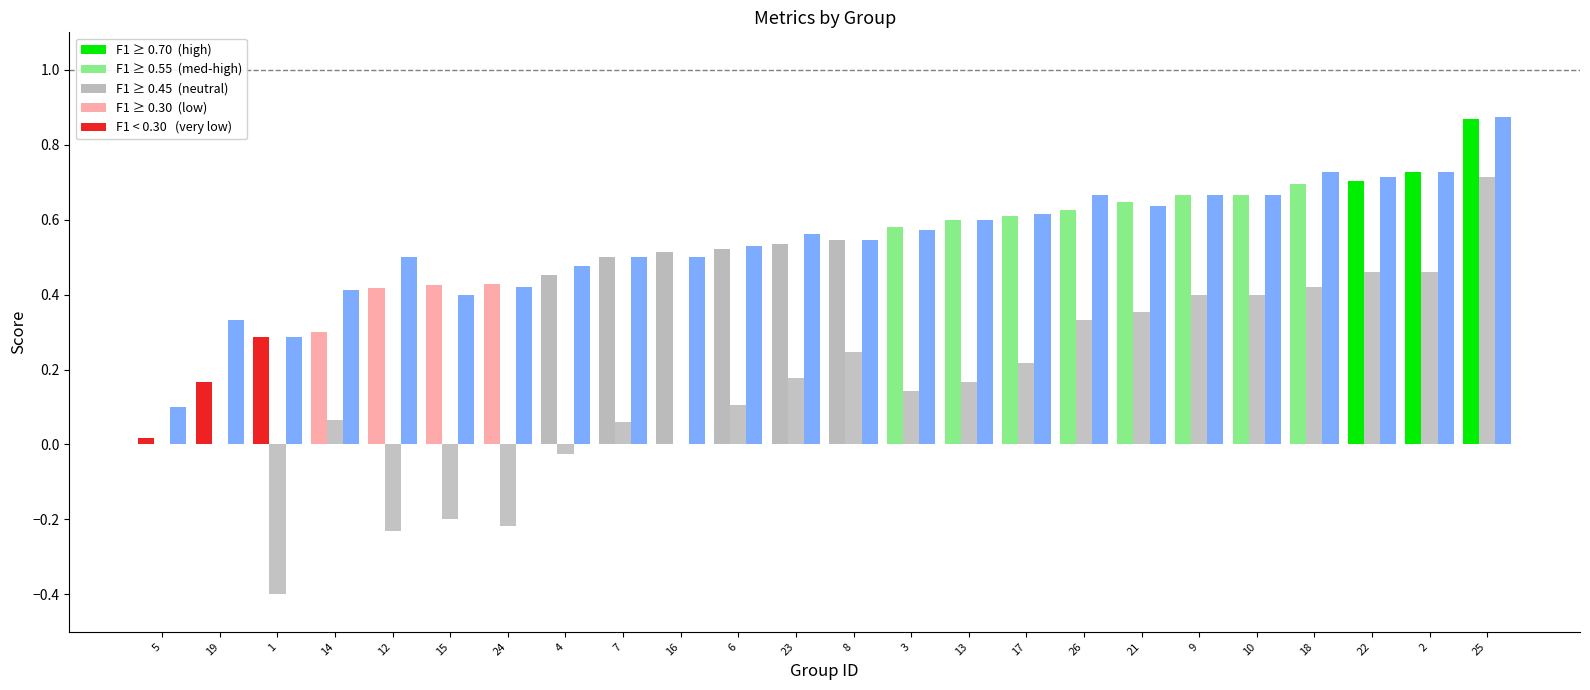

What is the total value across all series at 22?

1.9